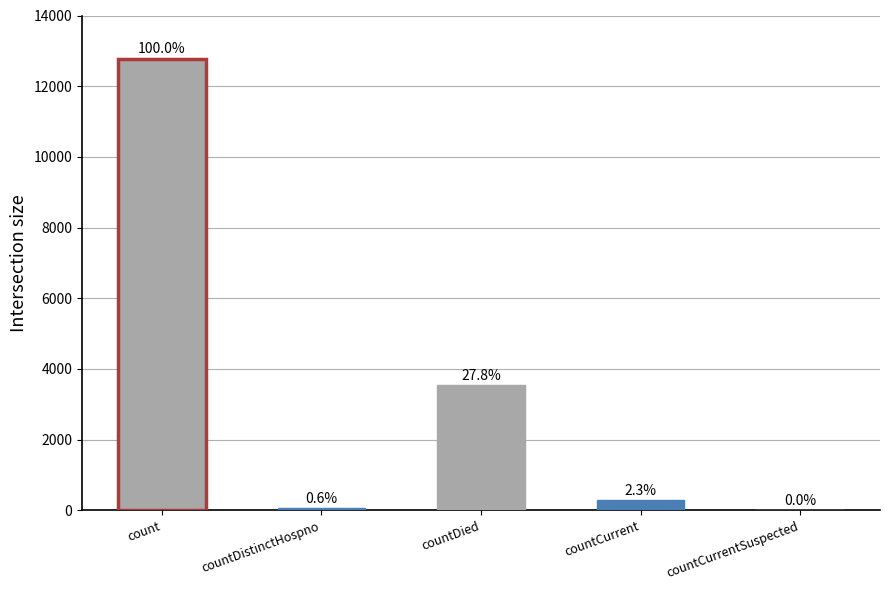

What is the approximate value at countDied?

3548